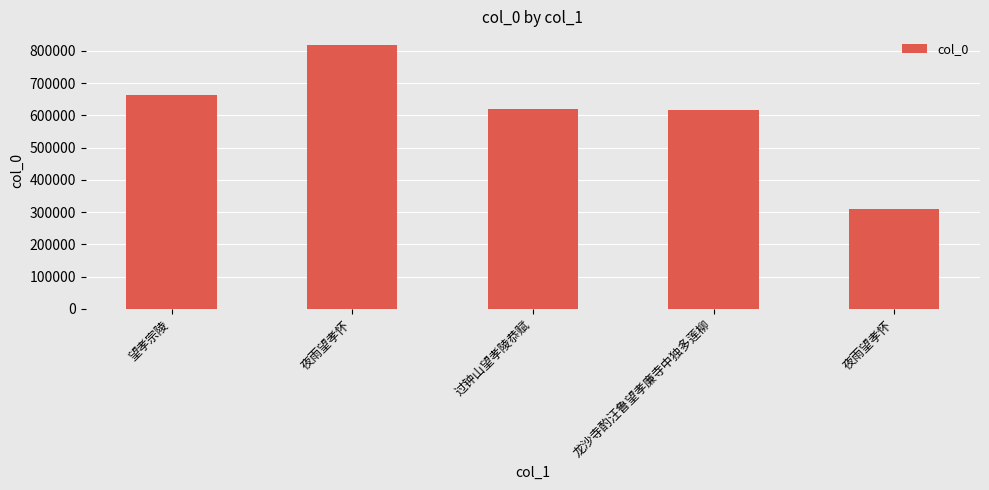

How many data points are less than 618225?

2